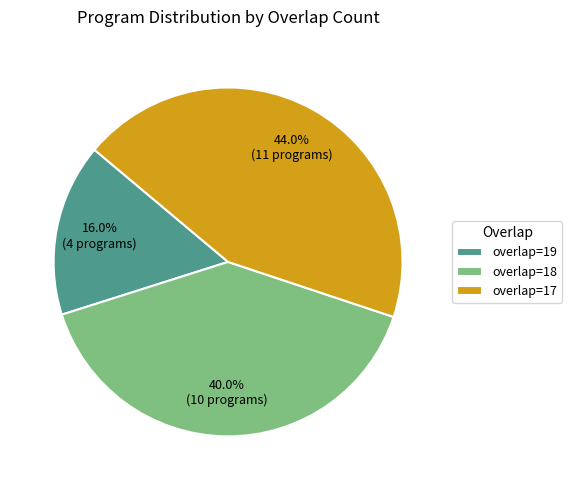

Count the number of slices in the pie.

3